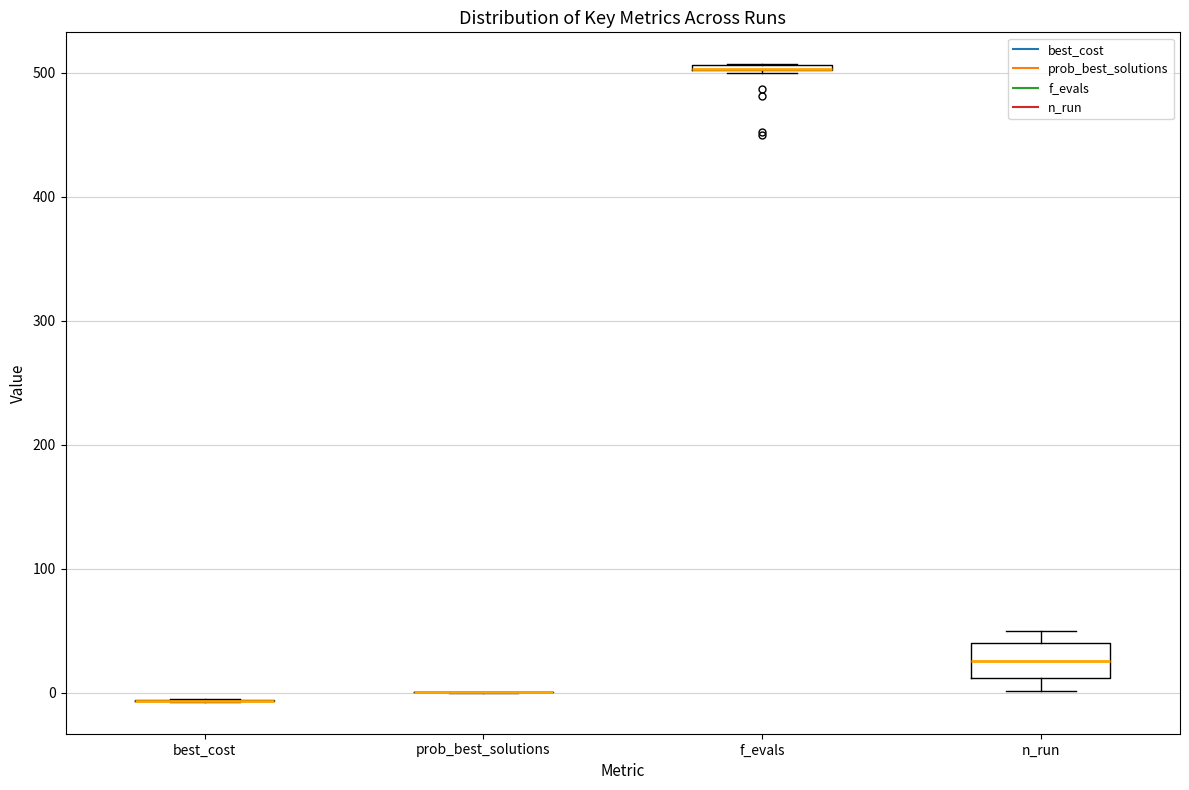

Comparing the boxes themselves (not the whiskers), which one is the tallest?

n_run